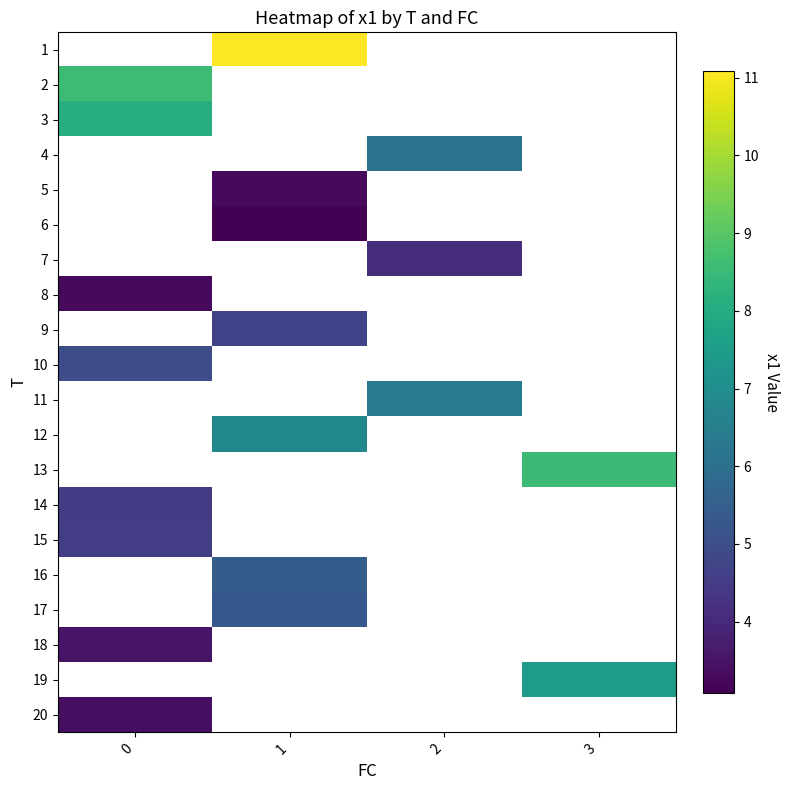

How many positive values does the 19 series have?

1